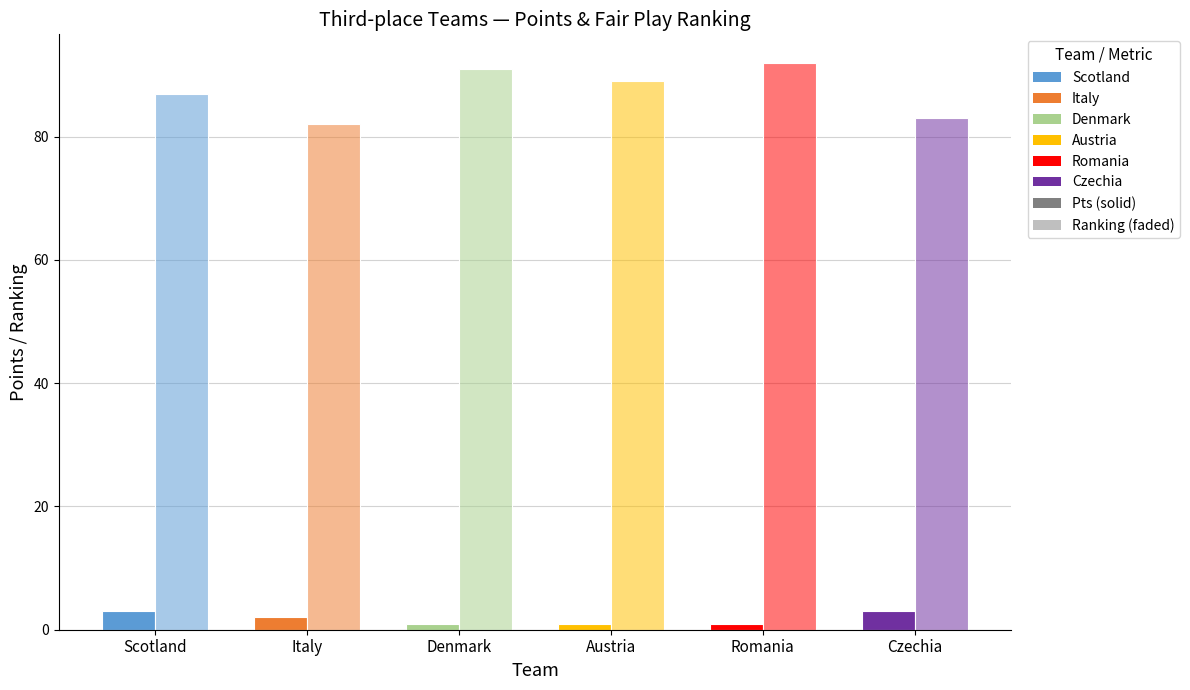

How many groups of bars are there?

6